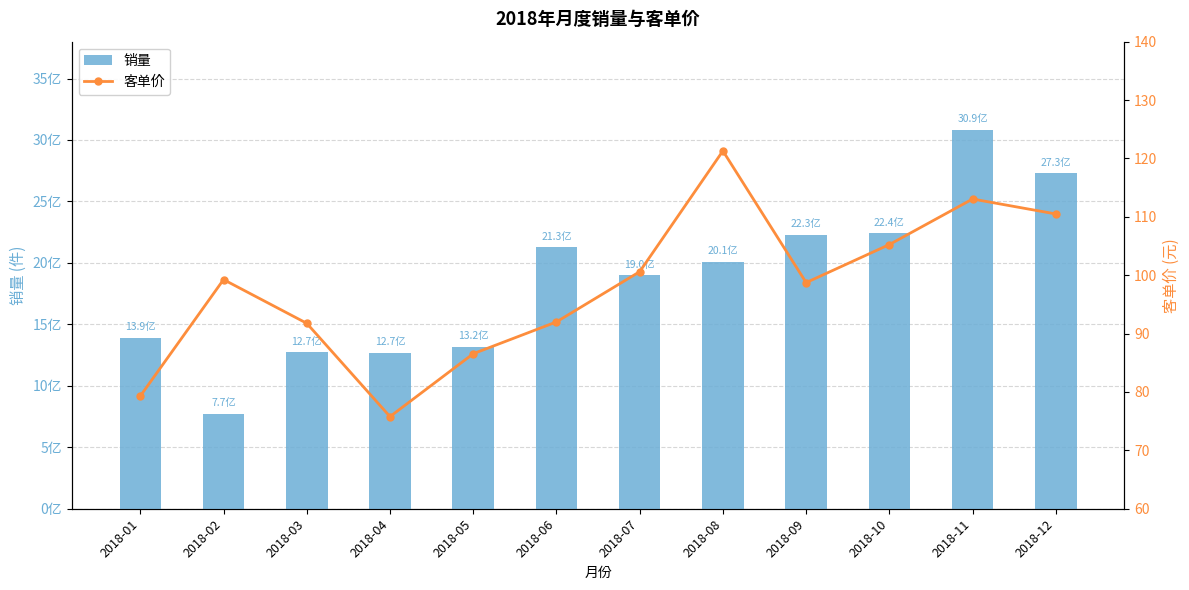

How many data points does each series have?

12